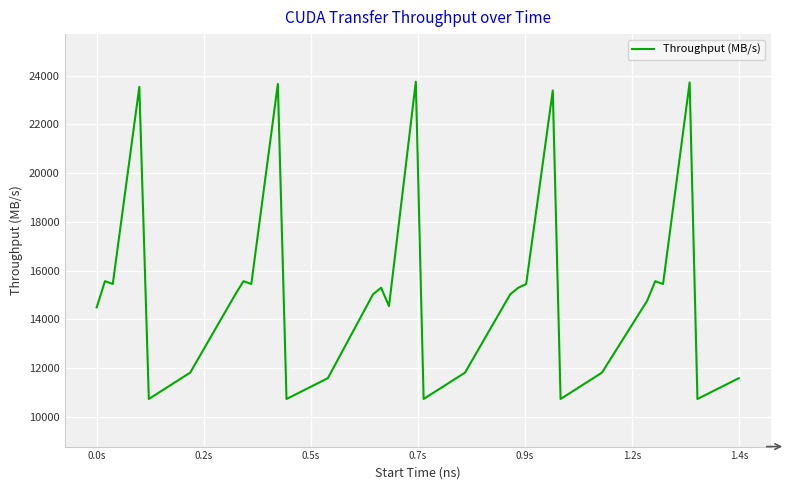

What is the difference between the maximum and minimum values?

13014.8